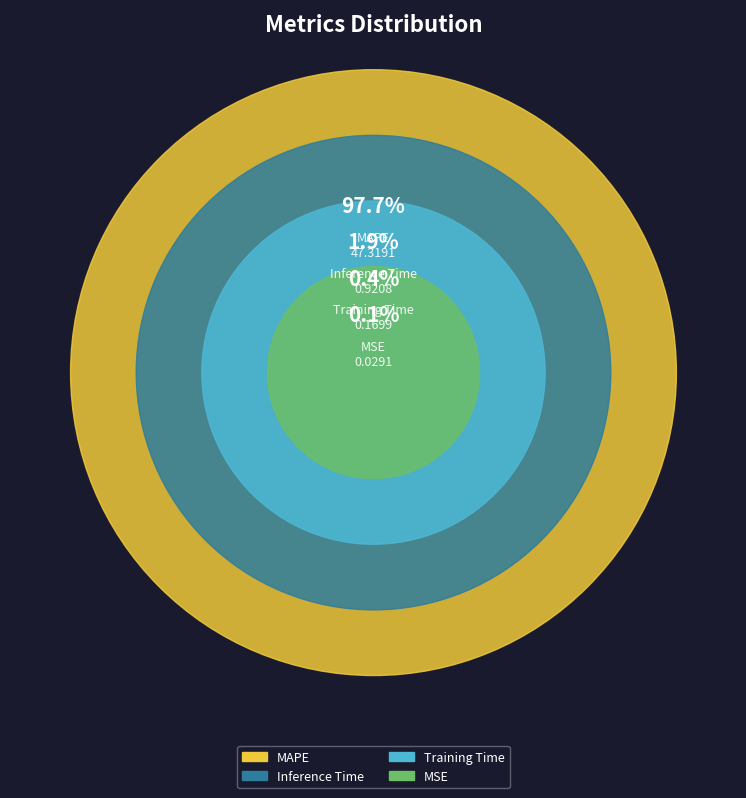

How many segments does this pie chart have?

4